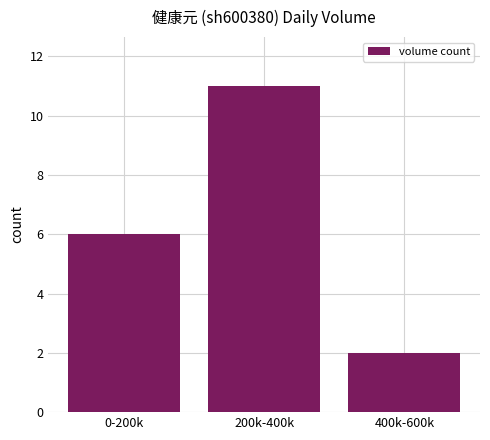

What is the sum of all values?

19